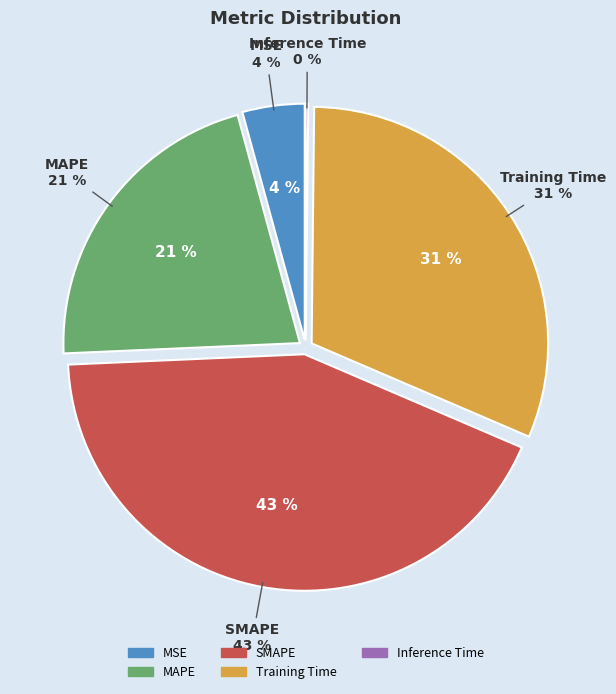

To the nearest percent, what portion does MAPE represent?

21%